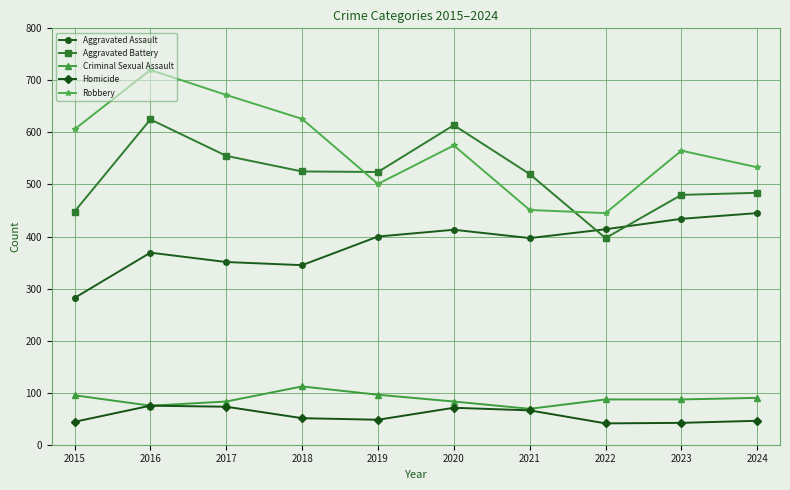

What is the value of the Robbery point at the 2nd from the left?

720